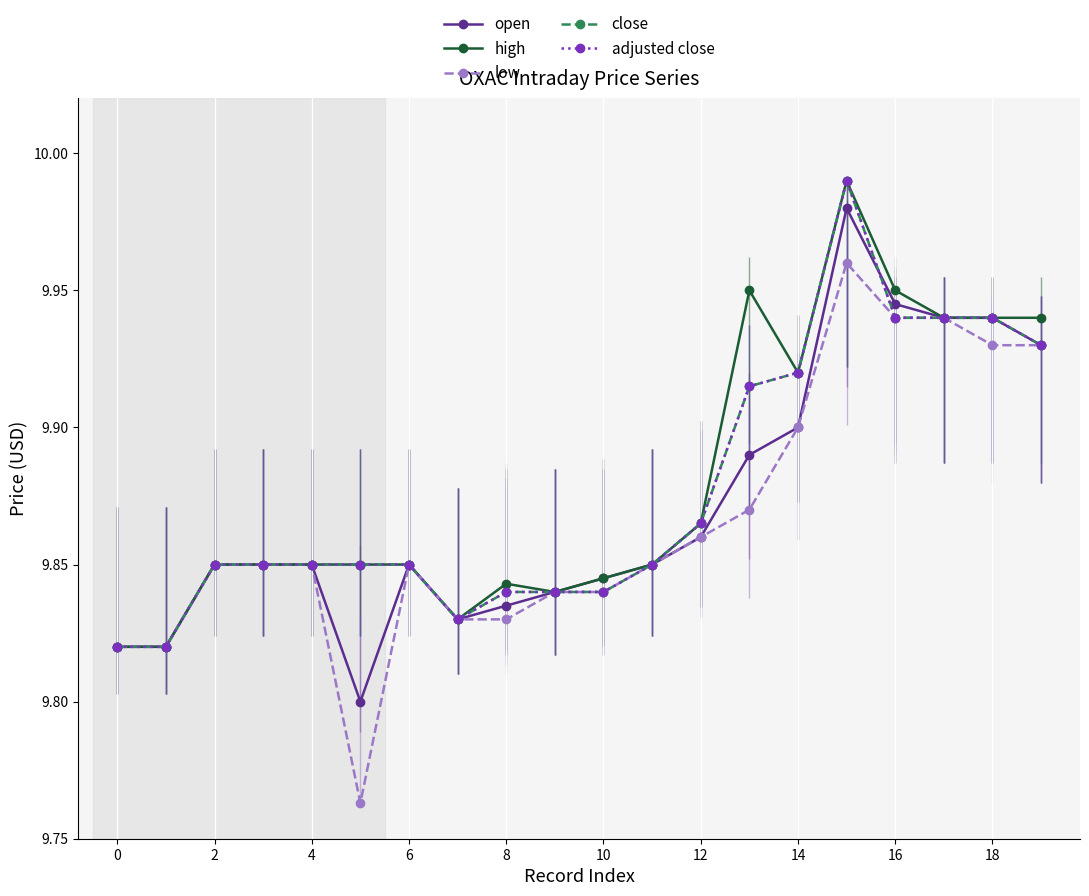

Which label corresponds to the largest value in the chart?

15